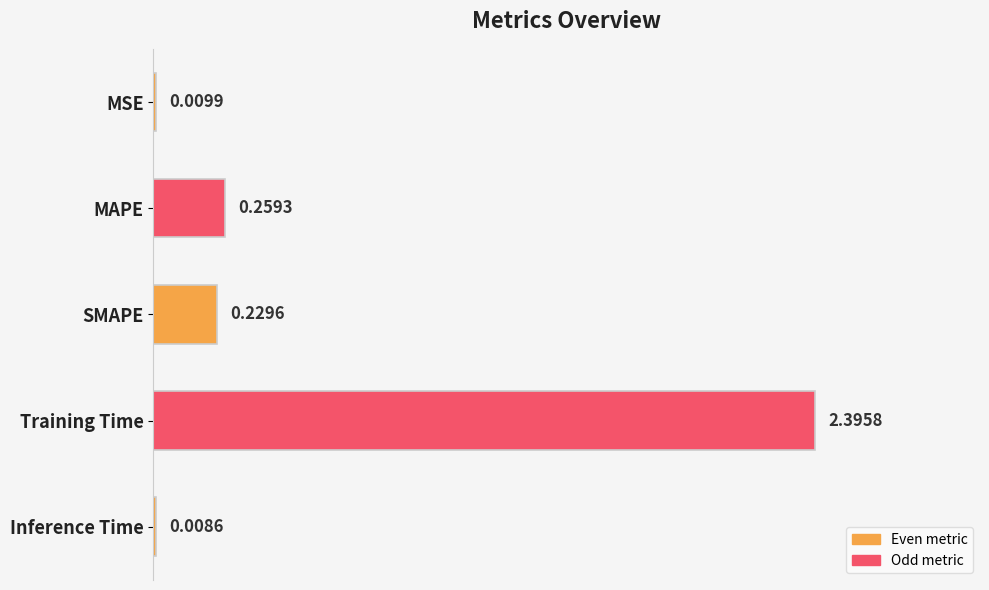

At which category does the chart reach its peak across all series?

Training Time